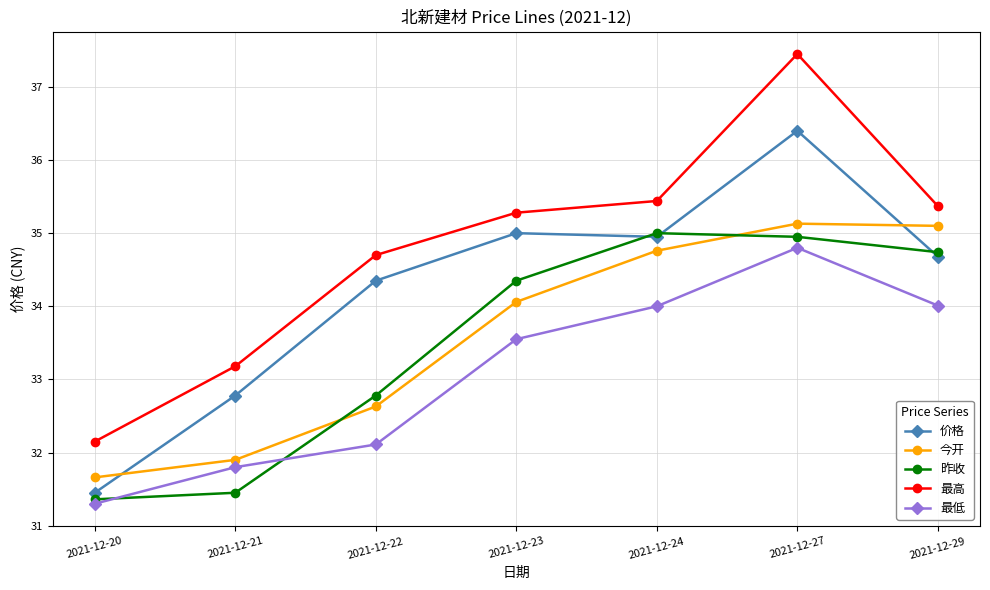

At which label is 最高 closest to 34?

2021-12-22